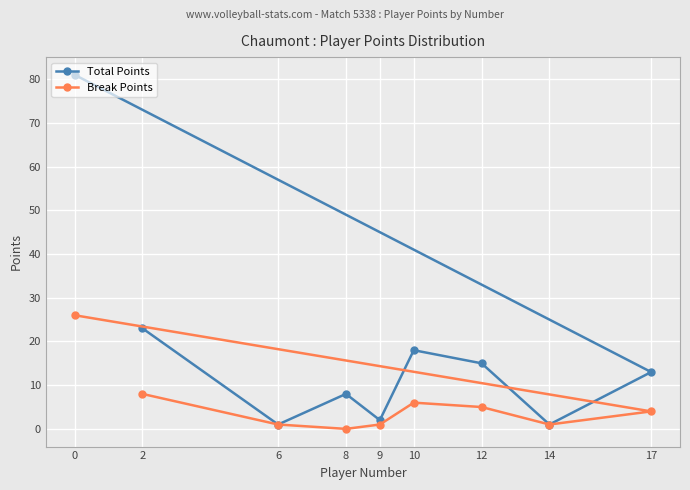

What is the maximum value for Break Points?

26